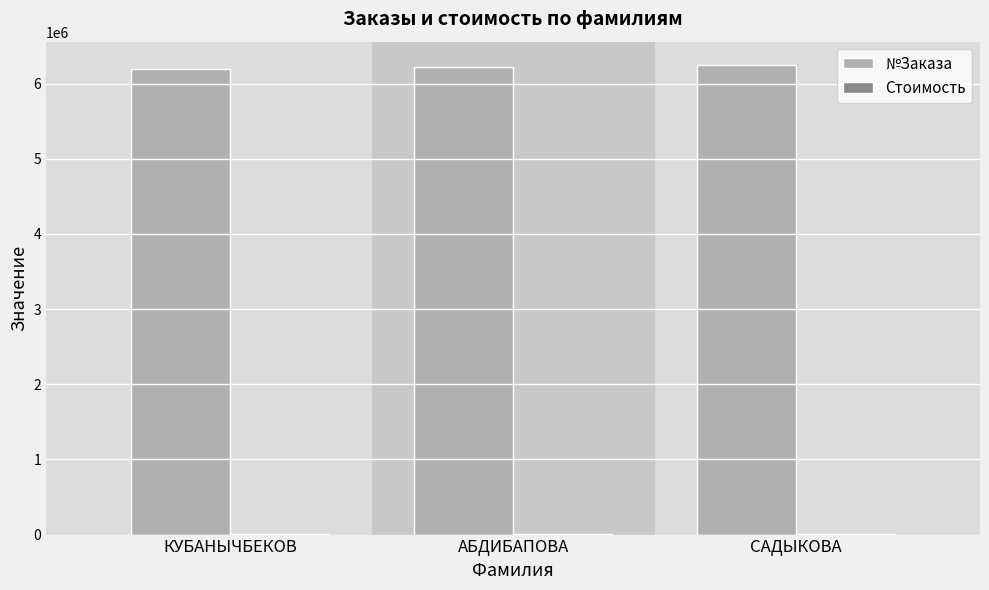

The №Заказа series shows 6224319 at АБДИБАПОВА. True or false?

True